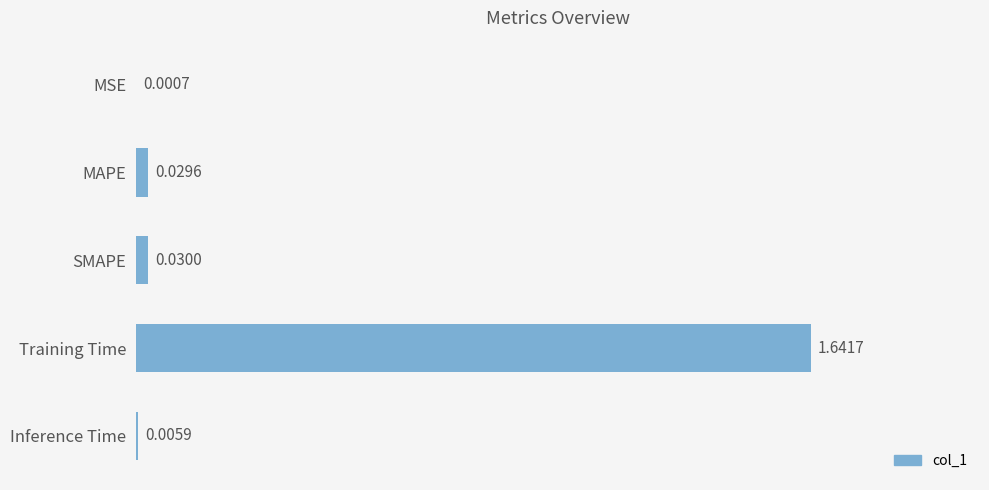

What is the sum of all values?

1.7